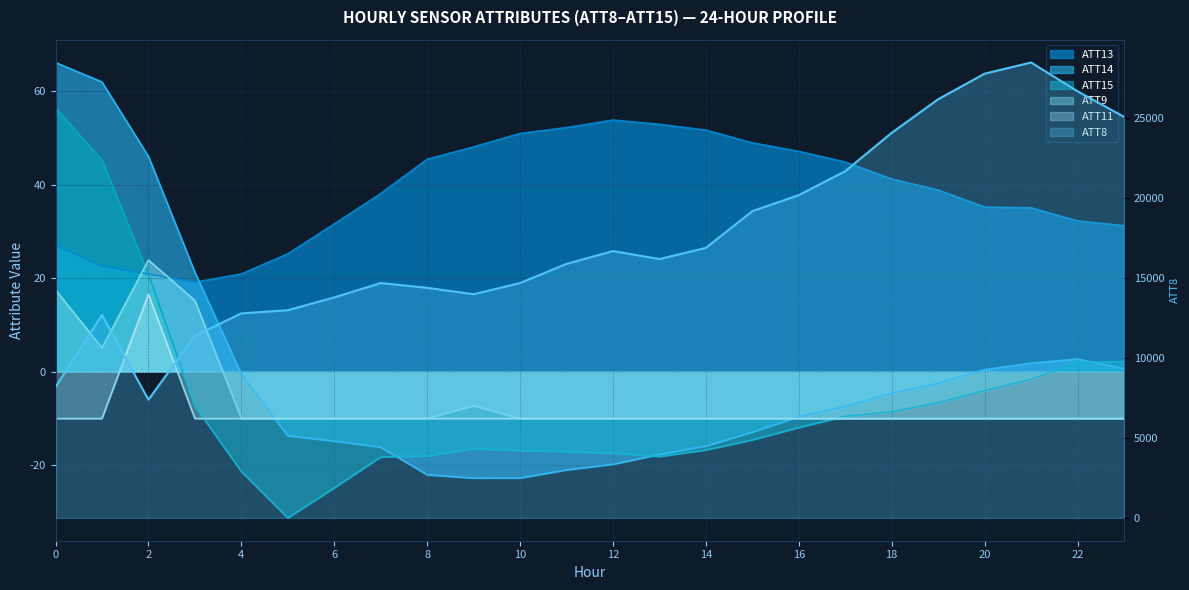

Which series has the largest range (max minus min)?

ATT8